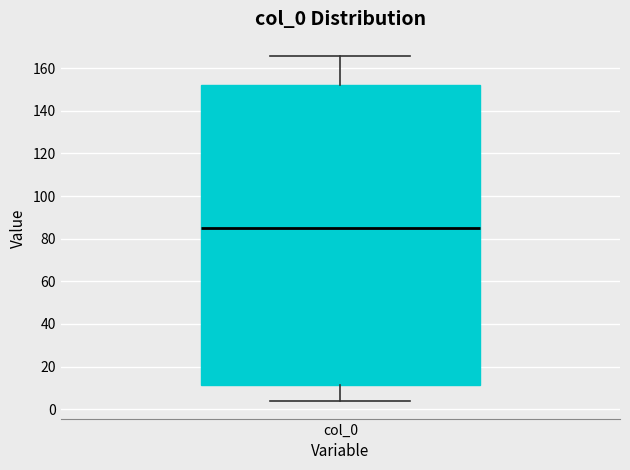

Where does the lower whisker of the box for col_0 end on the y-axis? The values are not printed on the chart, so give them approximately, as read against the axis.

4